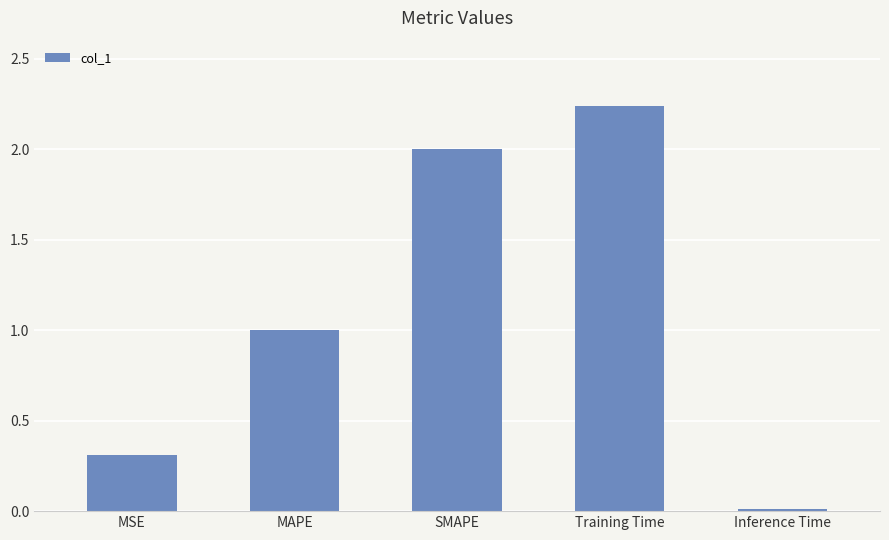

Rank the categories by value from highest to lowest.

Training Time, SMAPE, MAPE, MSE, Inference Time